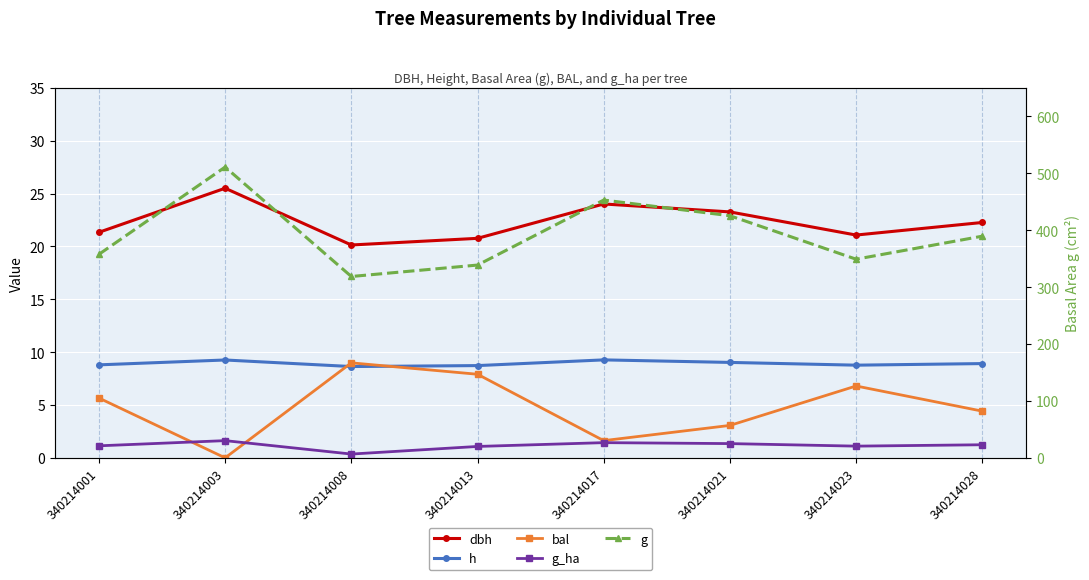

Which label corresponds to the largest value in the chart?

340214003